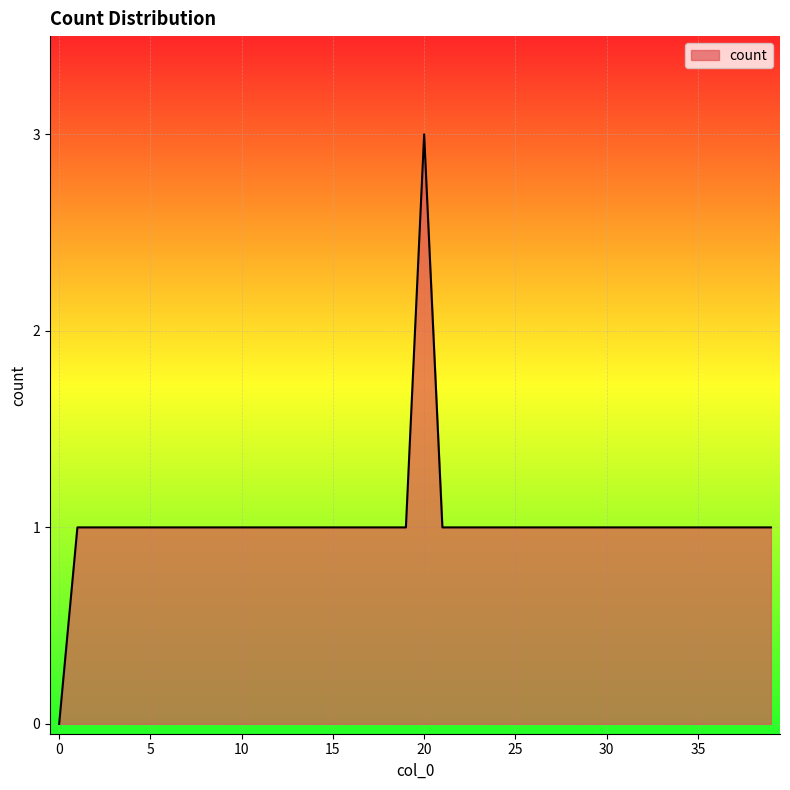

How many points are higher than both their immediate neighbors (excluding endpoints)?

1